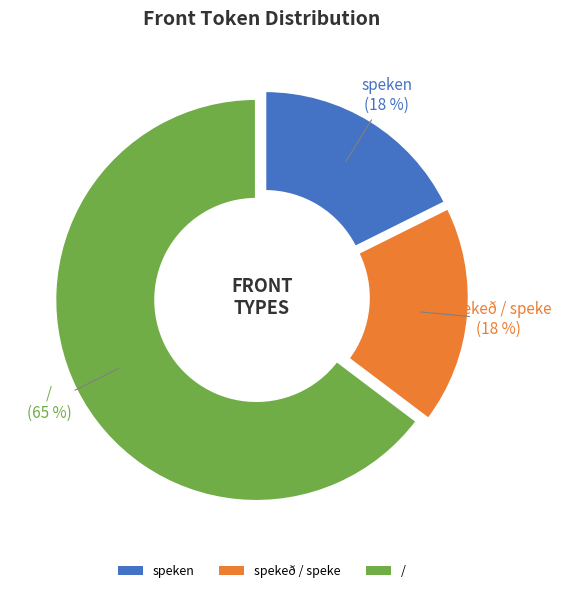

Is it true that spekeð / speke is 27% of the pie?

False